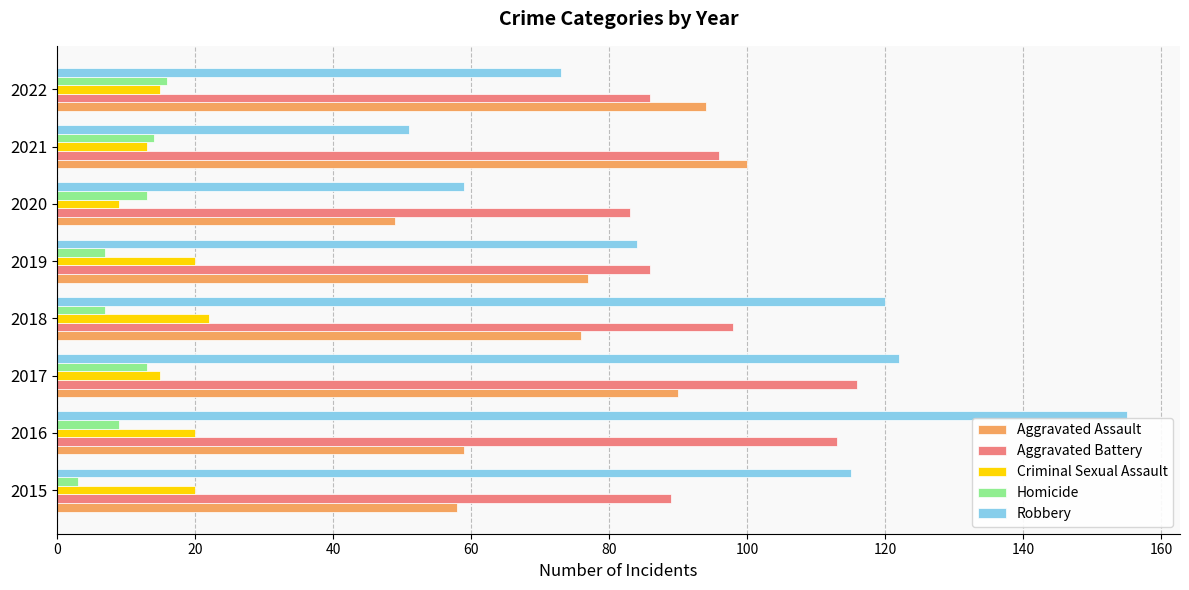

Which series has the widest spread of values?

Robbery